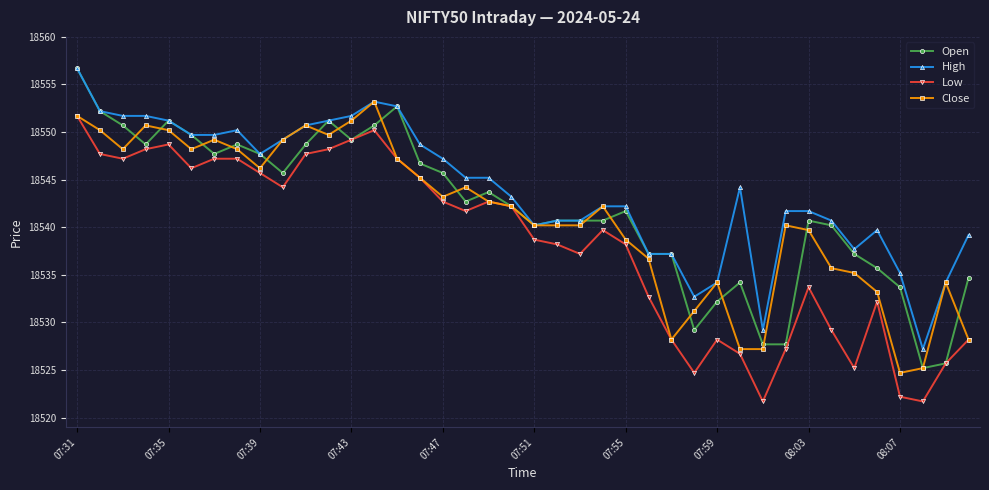

What is the average value of the Open series?

18541.9